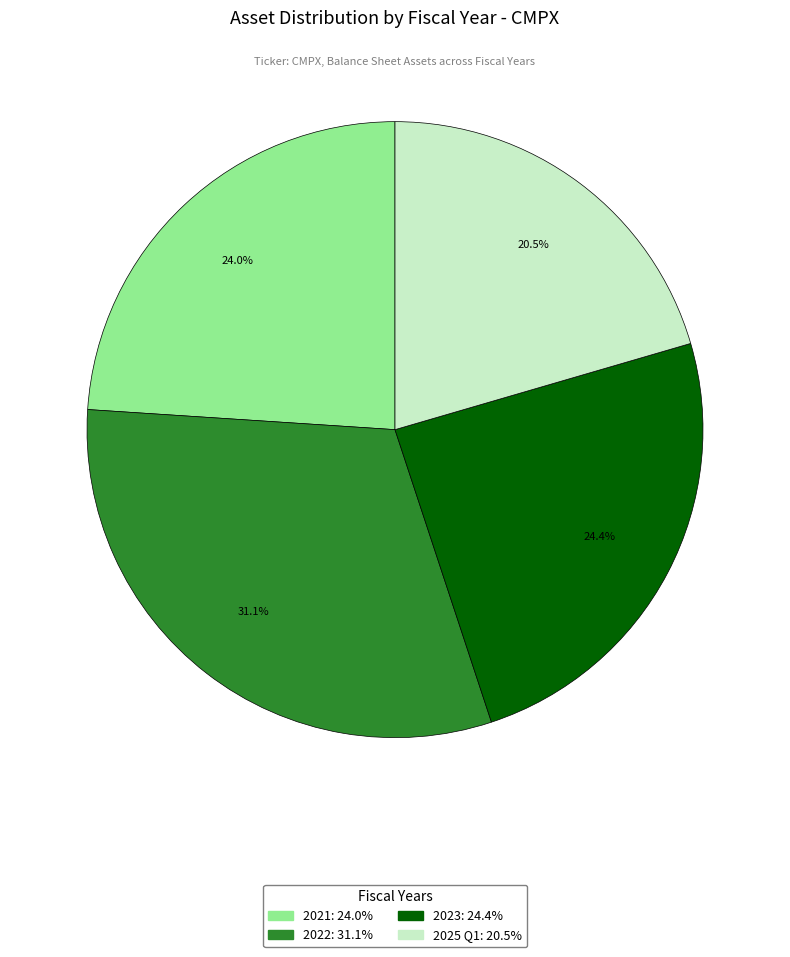

Which category has the smallest portion of the pie?

2025 Q1